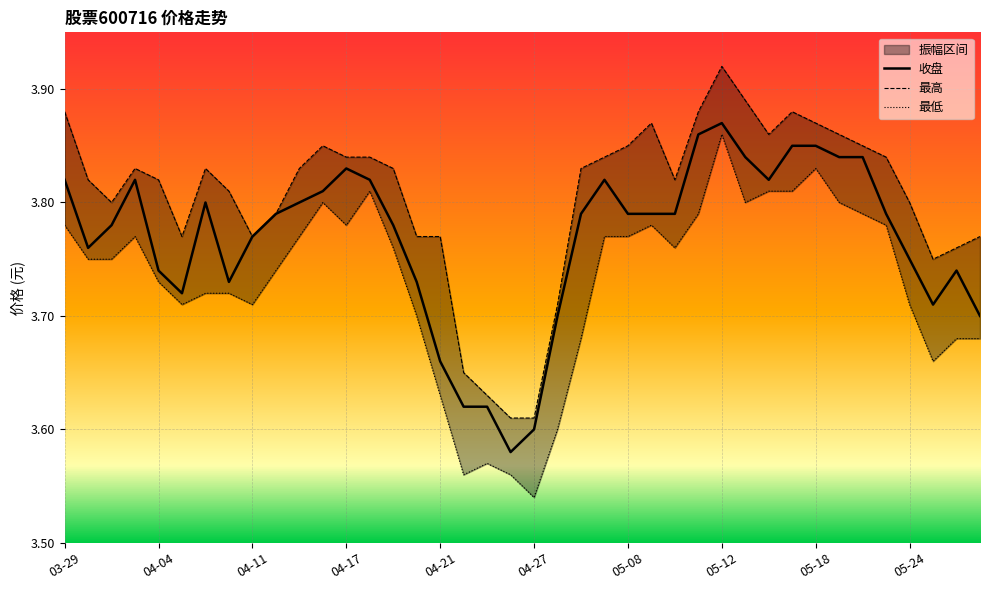

Is it true that 收盘 equals 1.3 at 04-07?

False